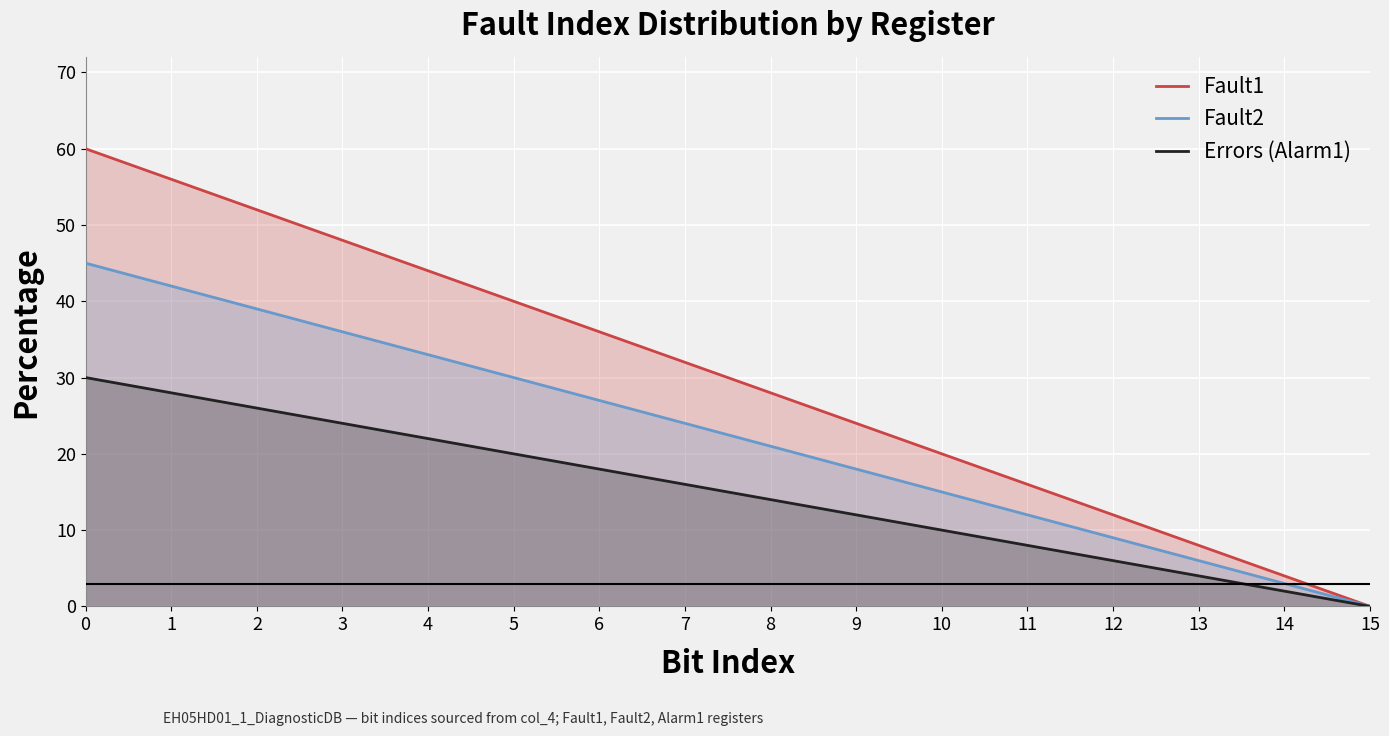

Is it true that Fault2 equals 6 at 13?

True